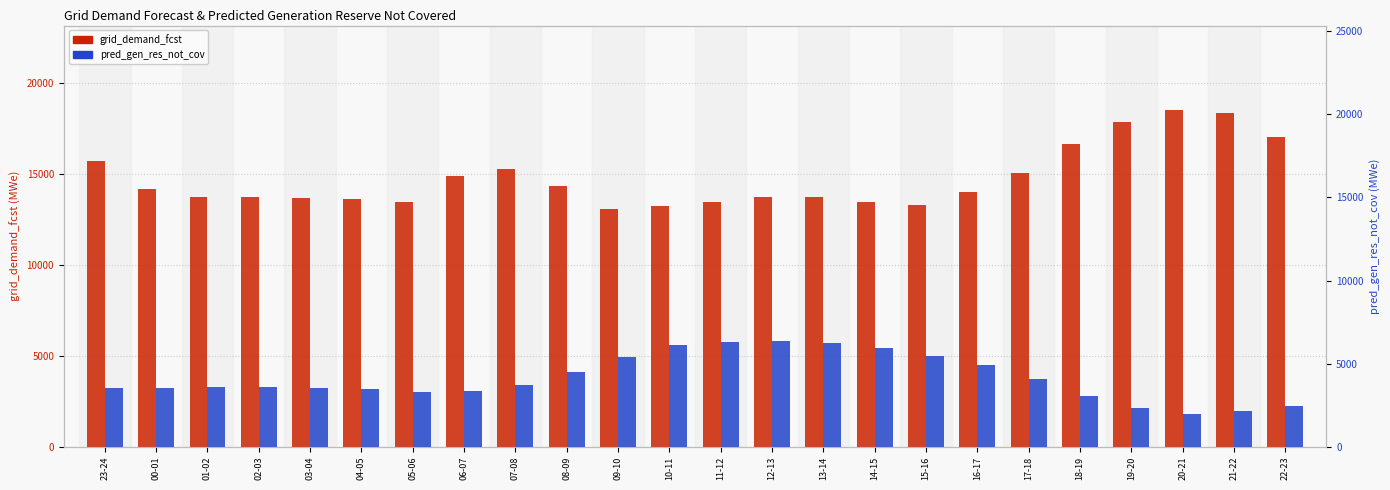

Rank the categories by grid_demand_fcst value from highest to lowest.

20-21, 21-22, 19-20, 22-23, 18-19, 23-24, 07-08, 17-18, 06-07, 08-09, 00-01, 16-17, 12-13, 13-14, 02-03, 01-02, 03-04, 04-05, 11-12, 05-06, 14-15, 15-16, 10-11, 09-10